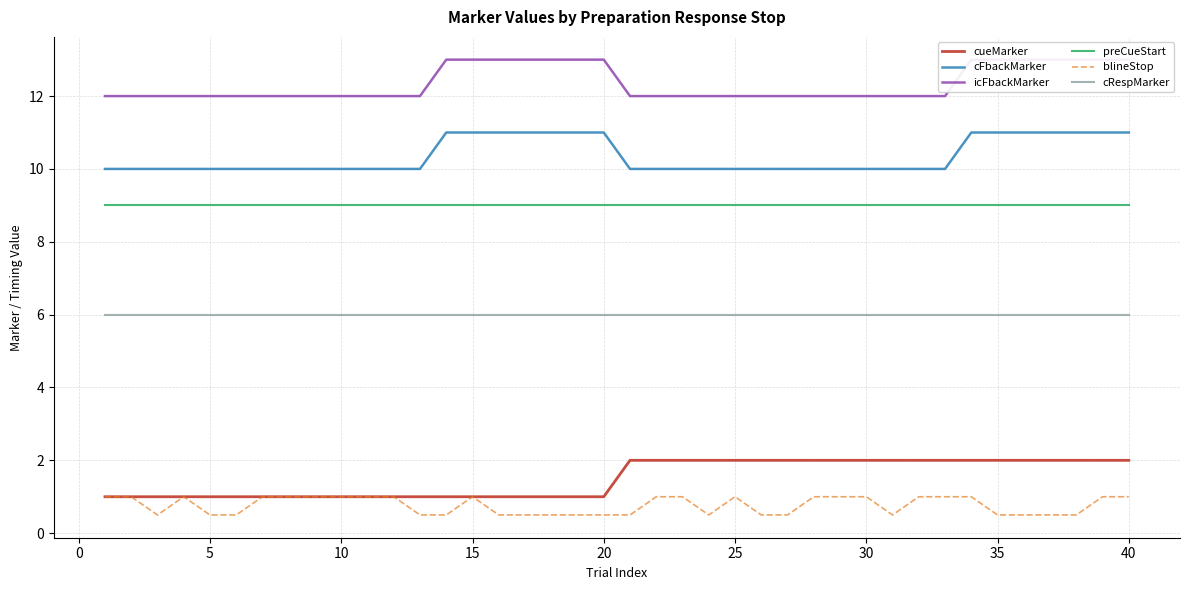

What is the greatest value displayed?

13.0